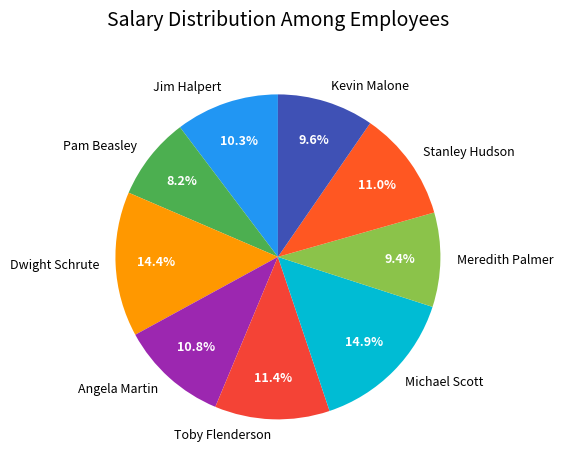

Which category has the smallest portion of the pie?

Pam Beasley